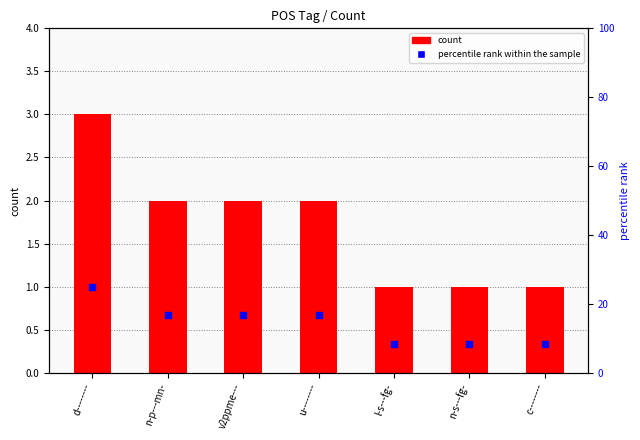

At which category is the sum across all series the highest?

d--------